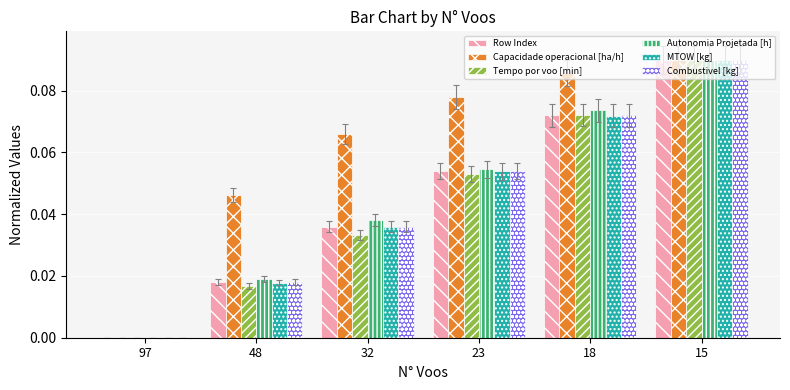

How many Autonomia Projetada [h] values are between 0 and 1?

6